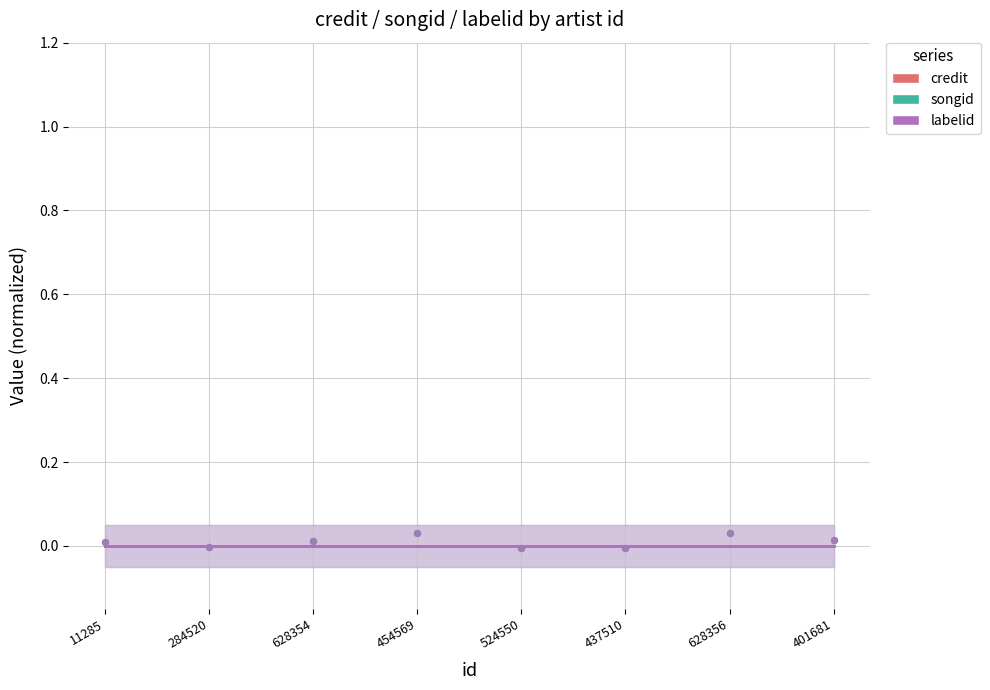

Which series reaches the maximum Y coordinate?

credit